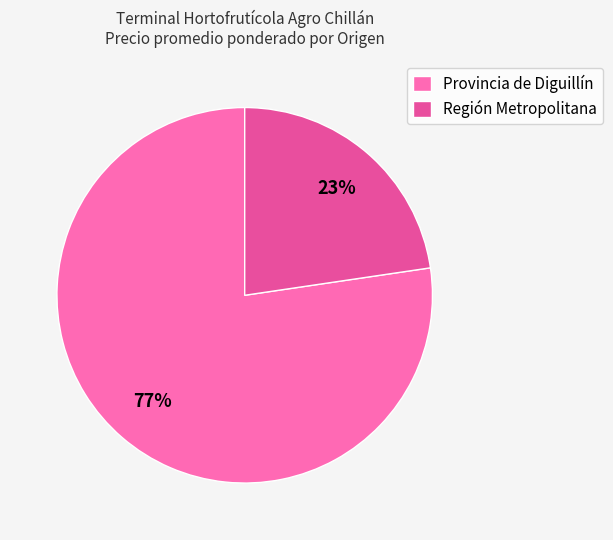

Between Región Metropolitana and Provincia de Diguillín, which is larger?

Provincia de Diguillín